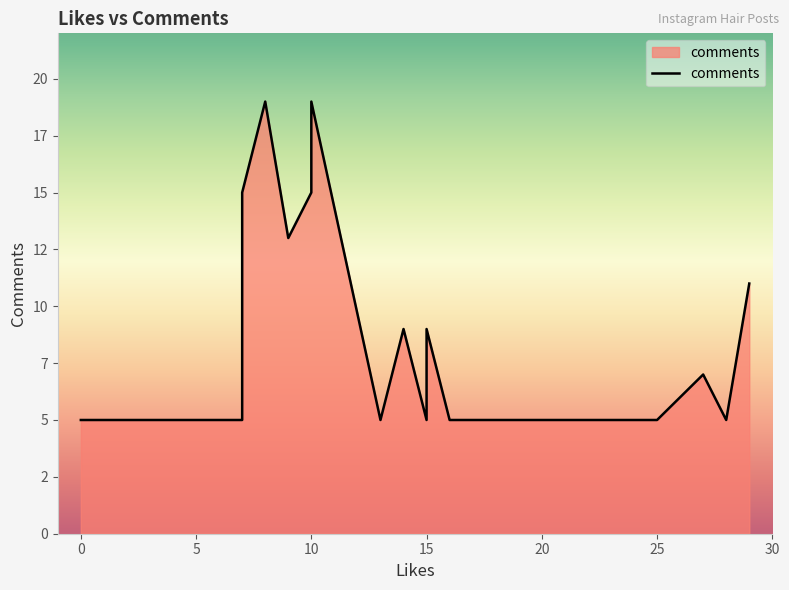

Count the number of categories in the chart.

24